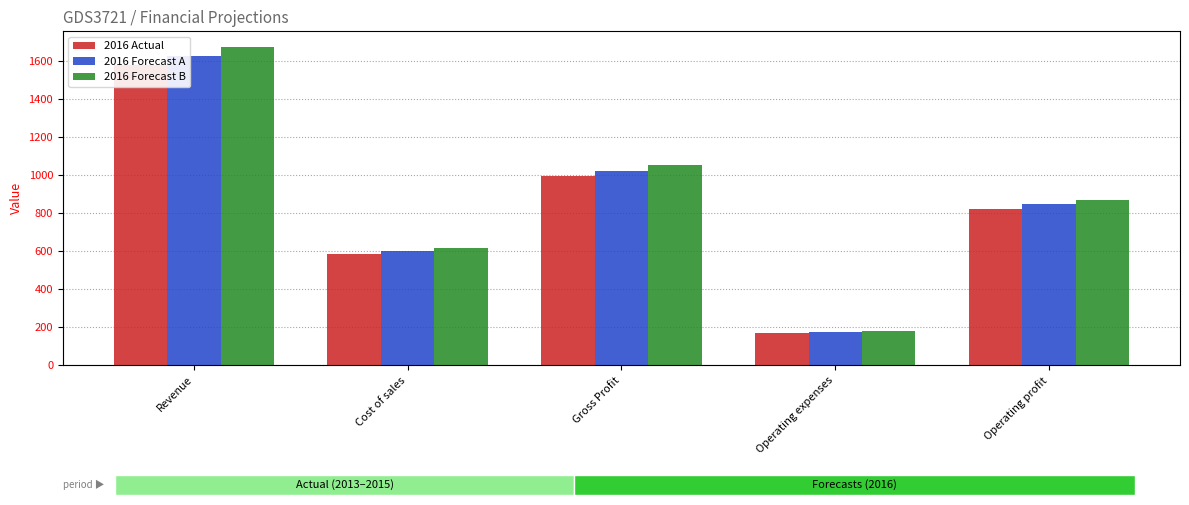

Which has a higher value, Cost of sales or Operating expenses?

Cost of sales